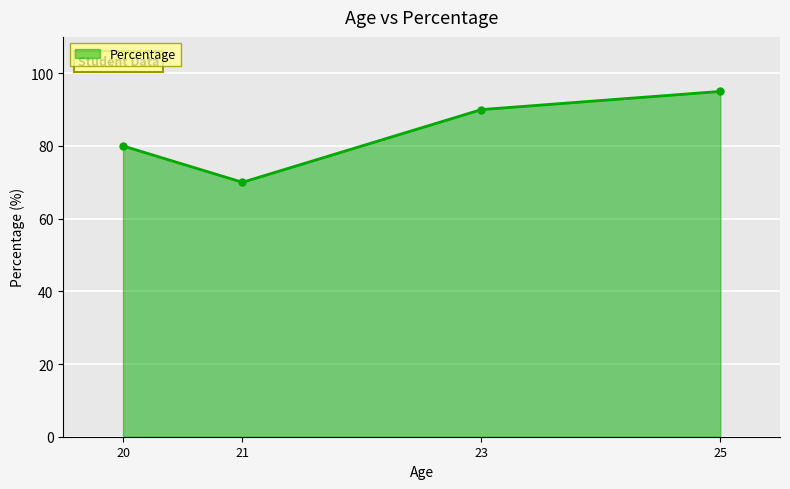

How many lines are shown in the chart?

1